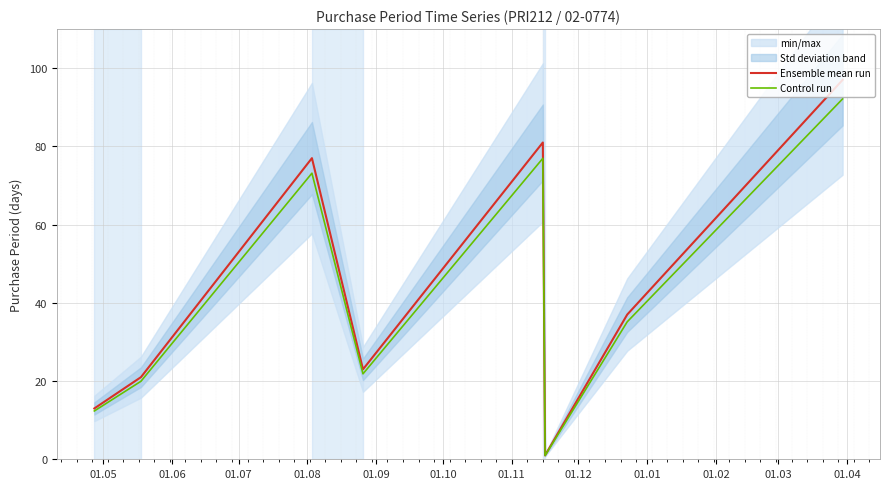

True or false: Control run has more than 1 interior local peaks.

True